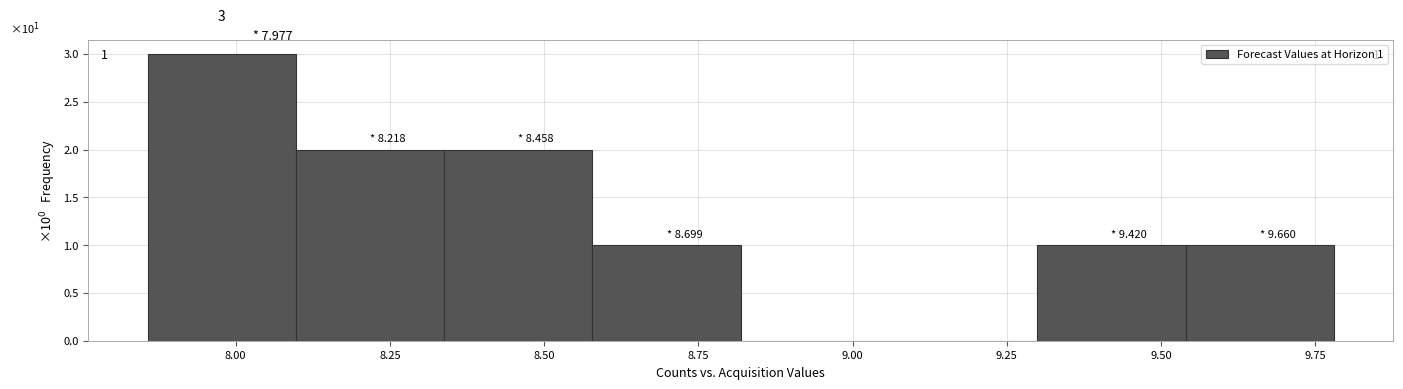

Over which range of the x-axis is the bar tallest?

7.85 to 8.10